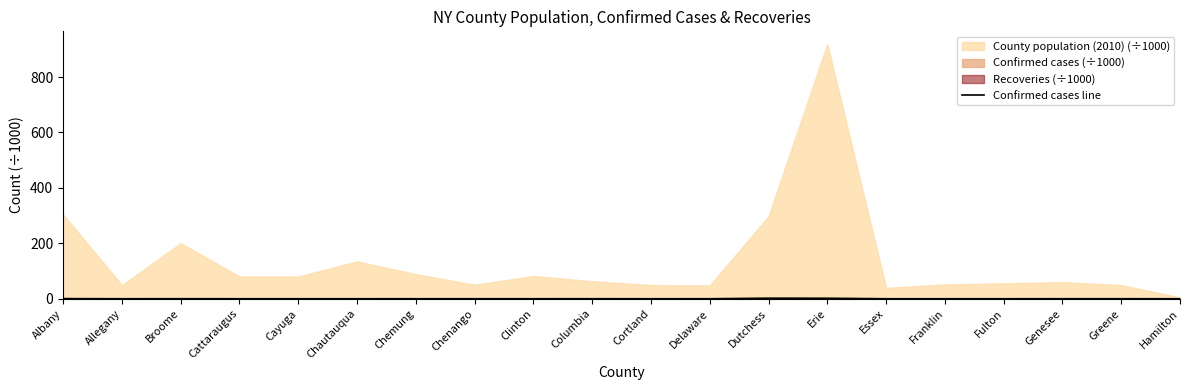

How many interior local valleys (lower than both neighbors) does the data have?

6